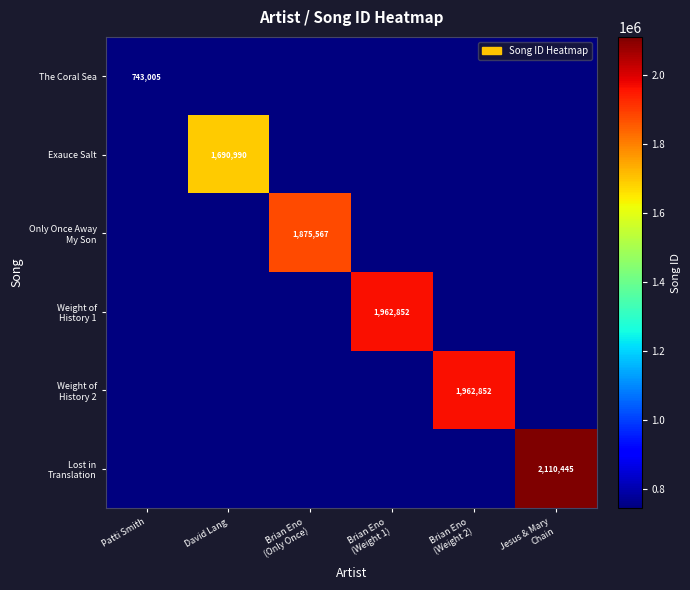

Is it true that Exauce Salt equals 1690990 at David Lang?

True